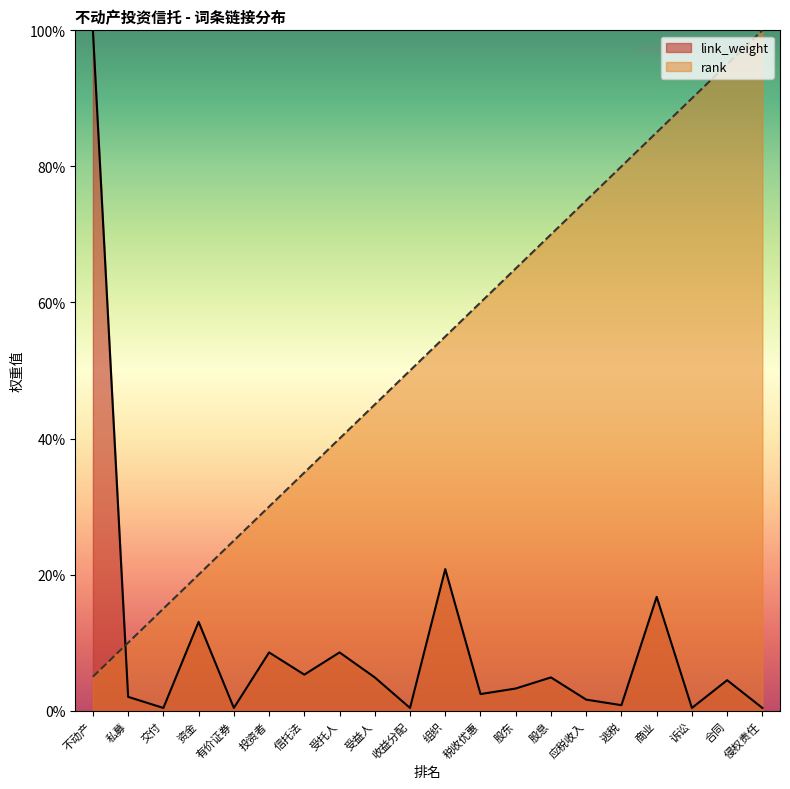

Does the chart display data point markers on the line(s)?

No